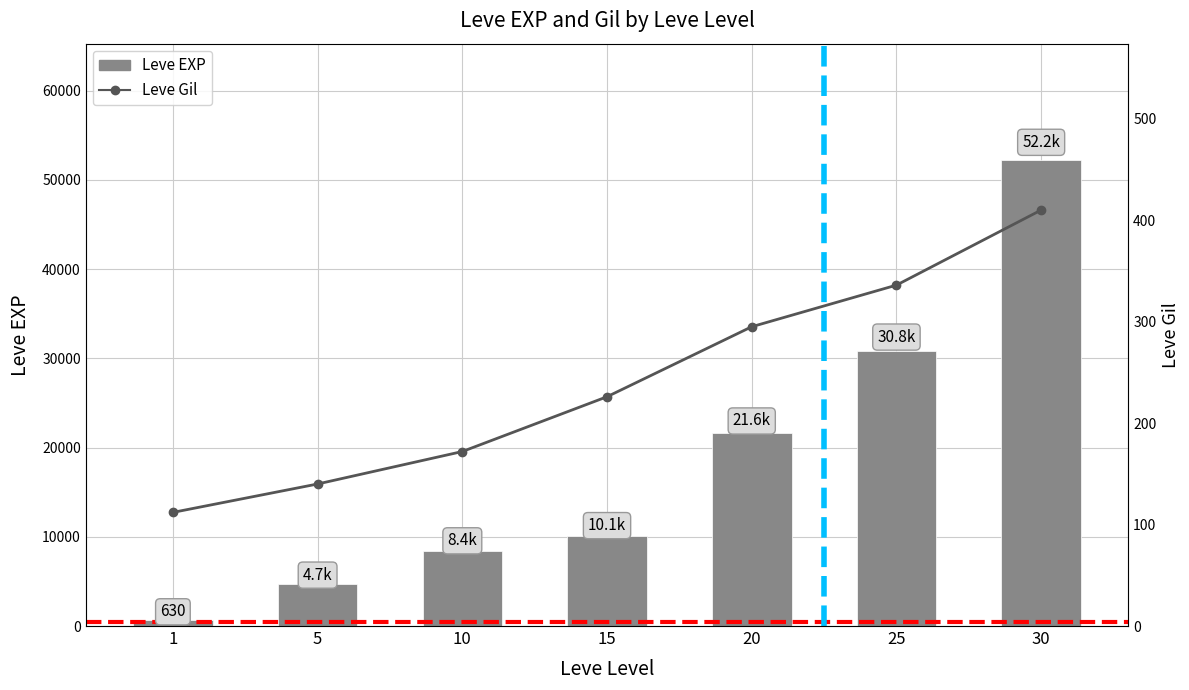

Is the value of Leve Gil at 20 greater than the value of Leve EXP at 1?

No